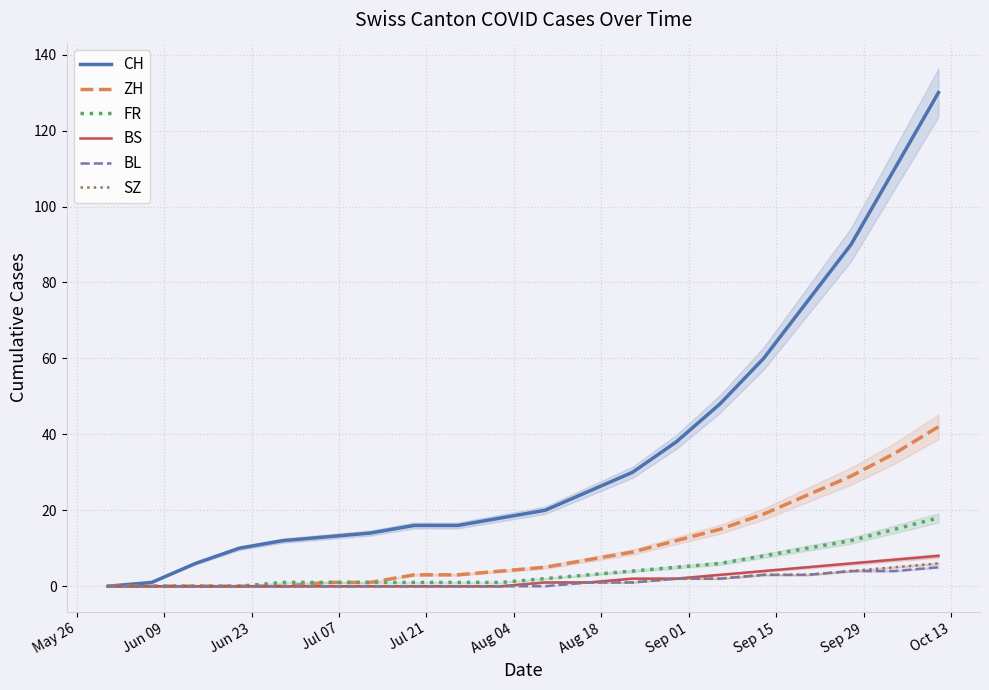

What is the maximum value shown in the chart?

130